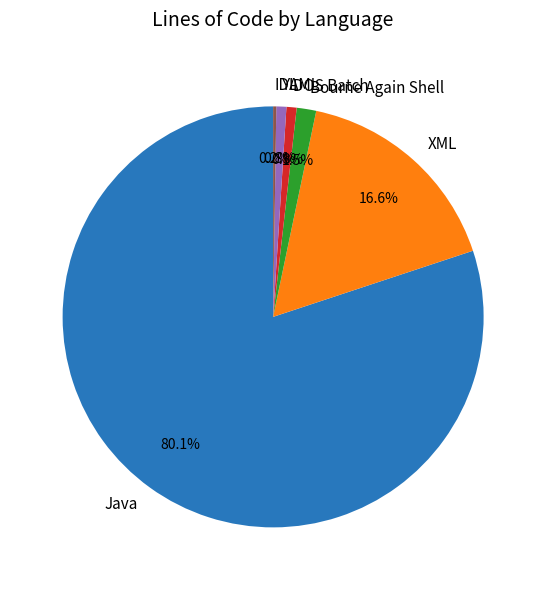

Do YAML and XML together represent more than half of the pie?

No